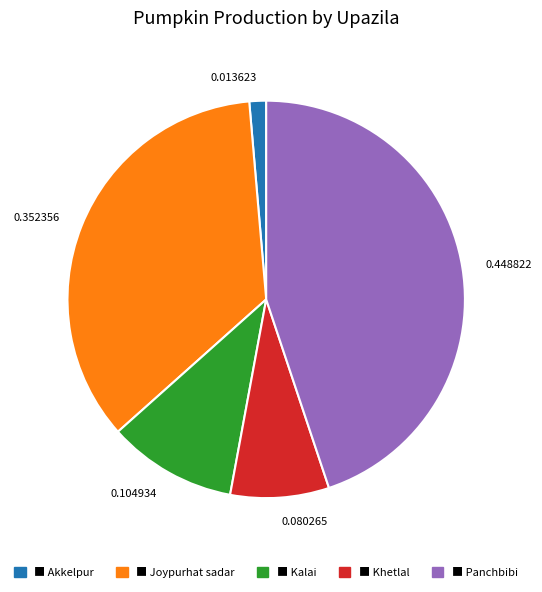

Which slice is the largest?

0.448822